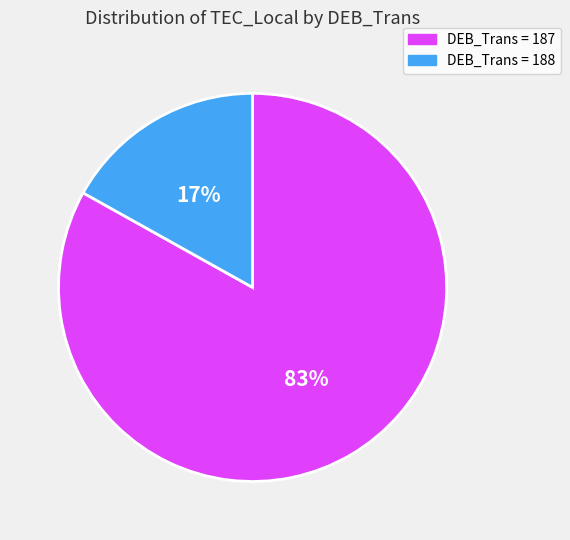

Does any single category account for the majority?

Yes